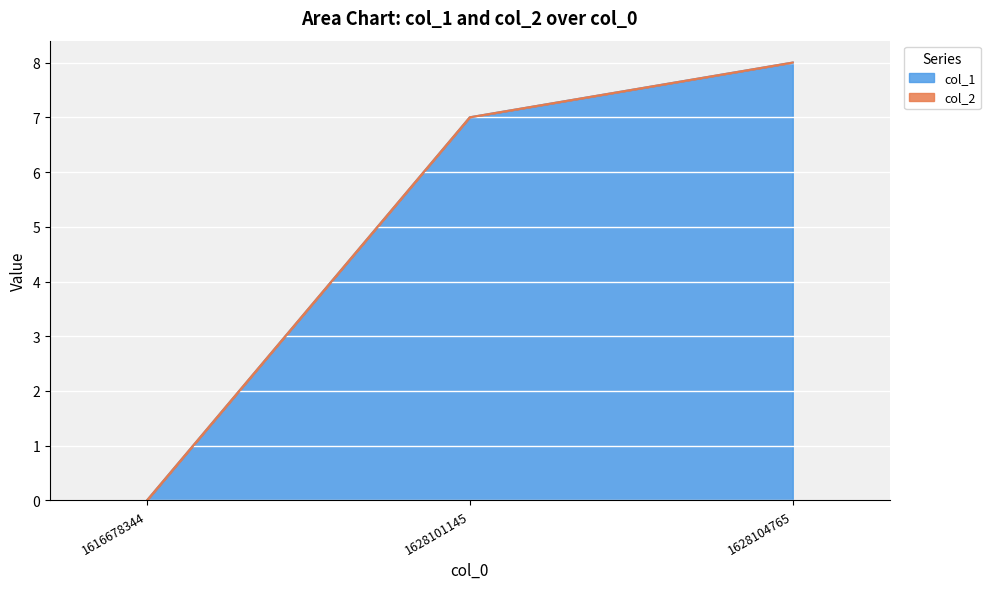

What is the sum of the values at 1628101145 and 1628104765?

15